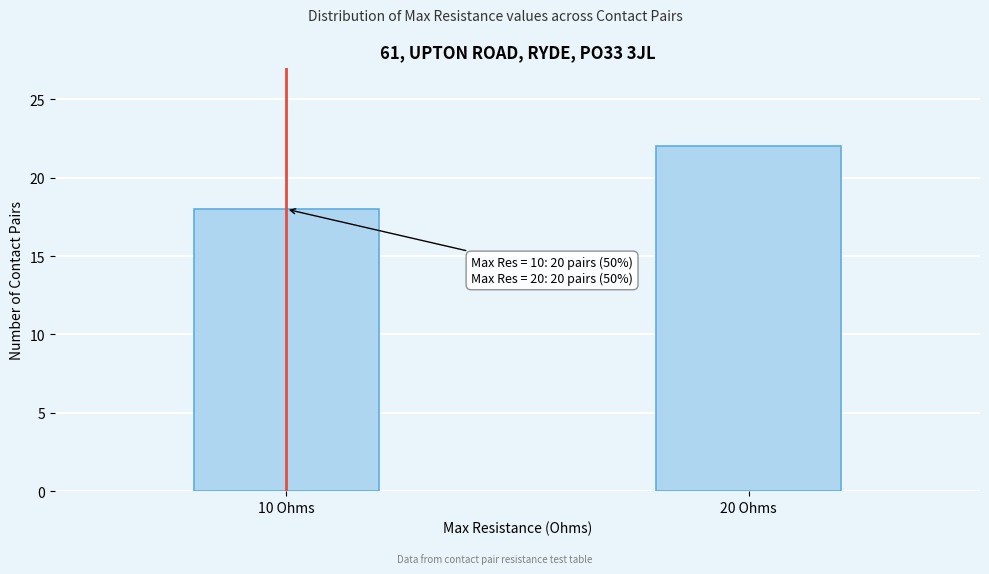

Reading left to right, extract all data points from this chart.

10 Ohms=18	20 Ohms=22